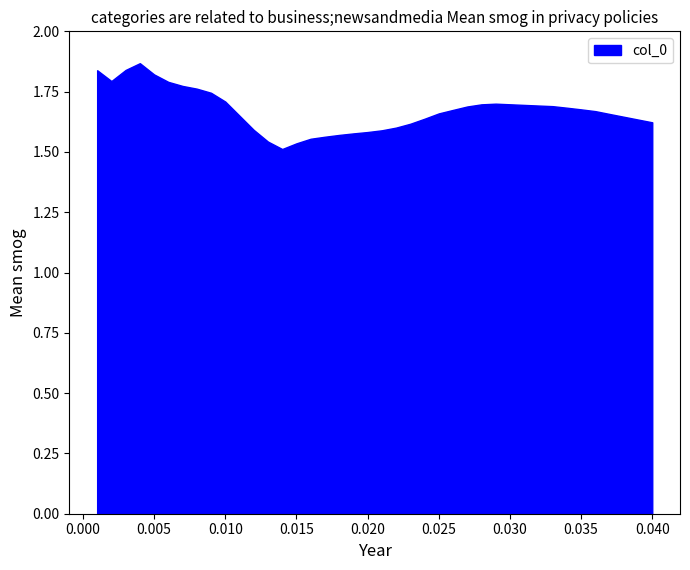

How many lines are shown in the chart?

1